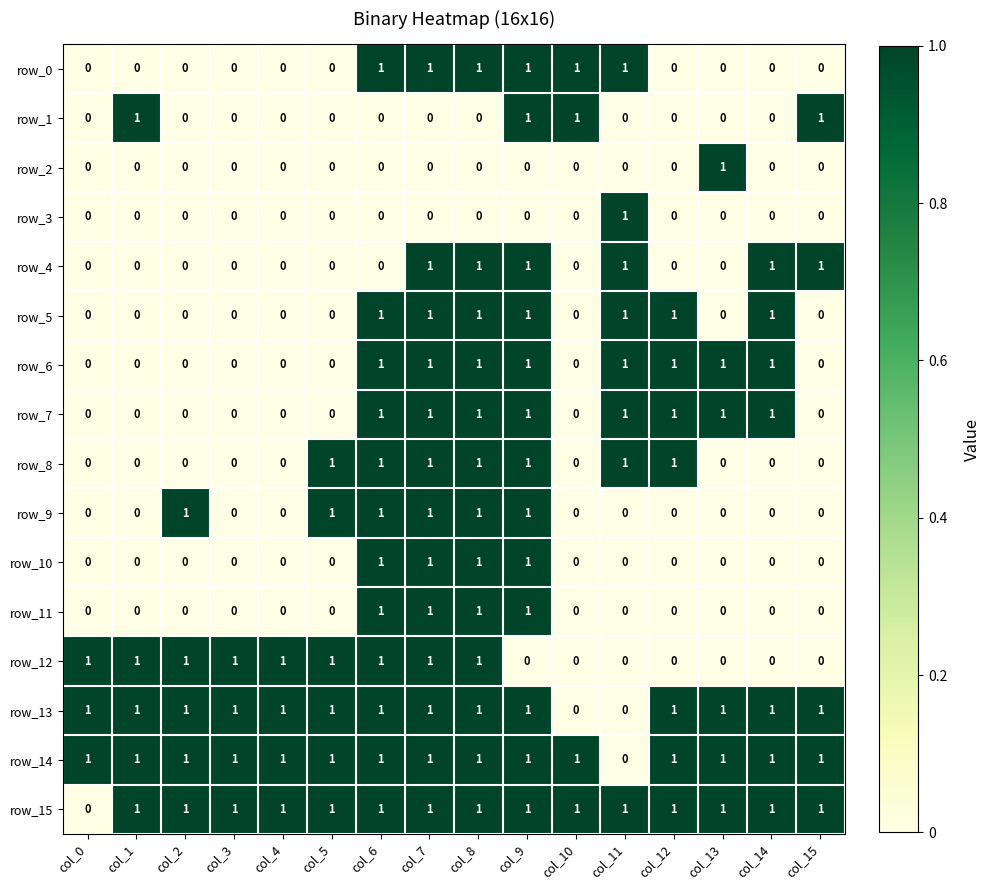

Is the value of row_9 at col_6 greater than the value of row_3 at col_12?

Yes